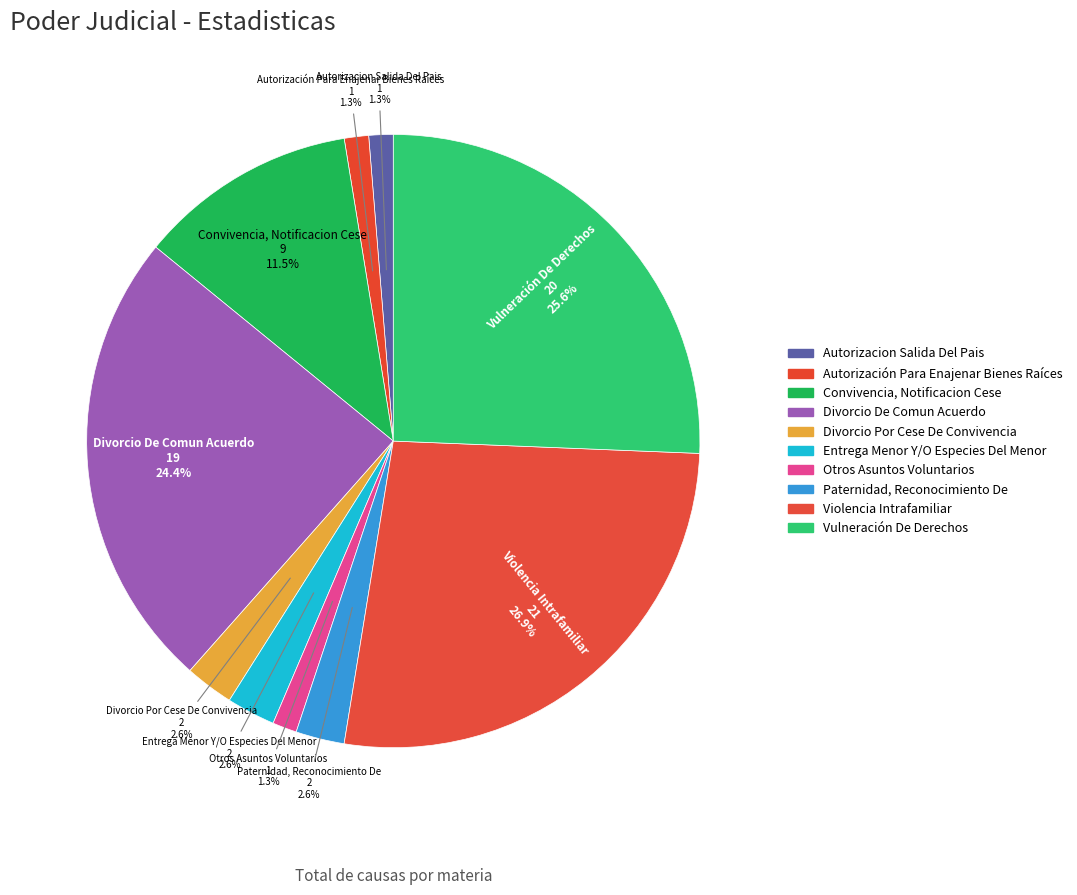

How many segments does this pie chart have?

10